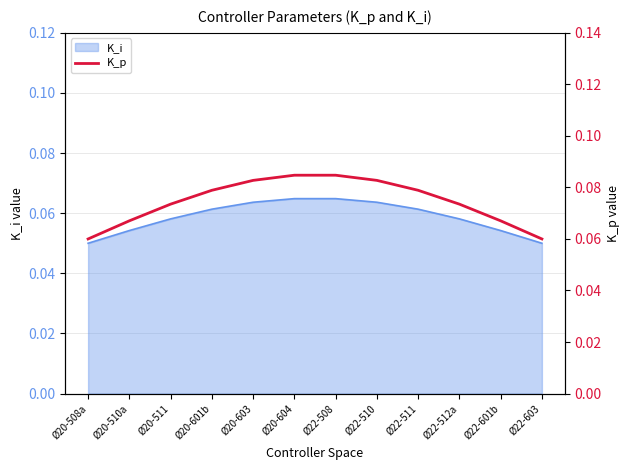

What is the greatest value displayed?

0.1